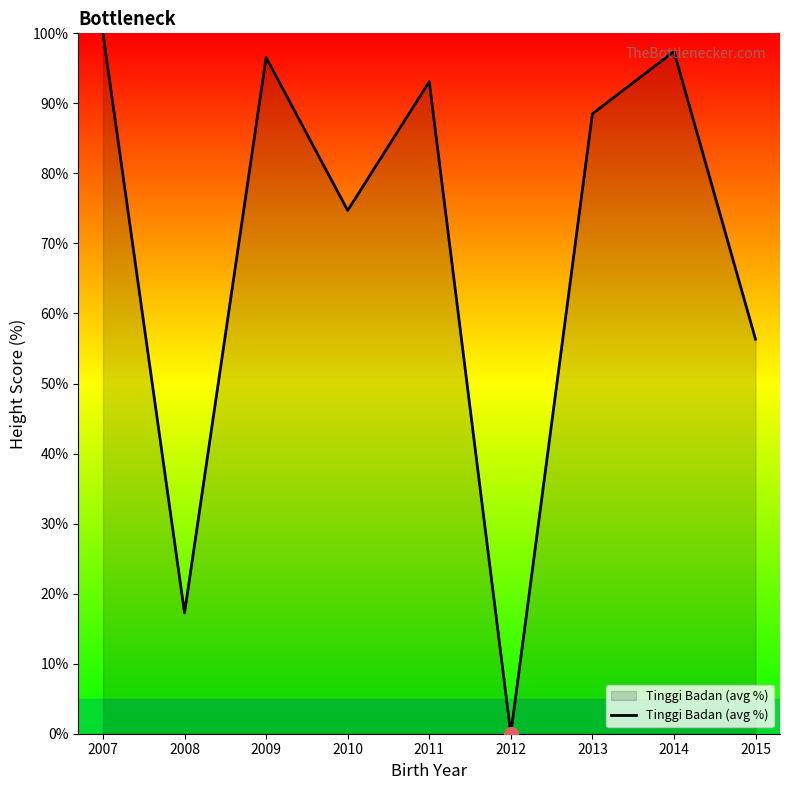

What is the maximum value shown in the chart?

100.0